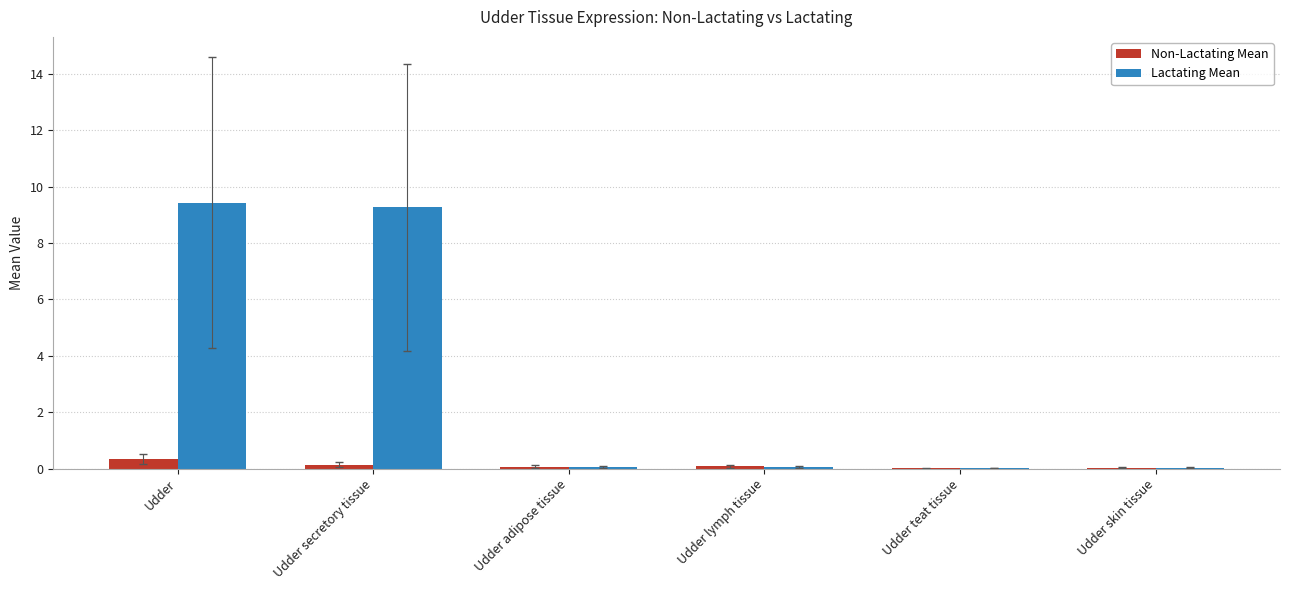

What is the total value across all series at Udder?

9.8